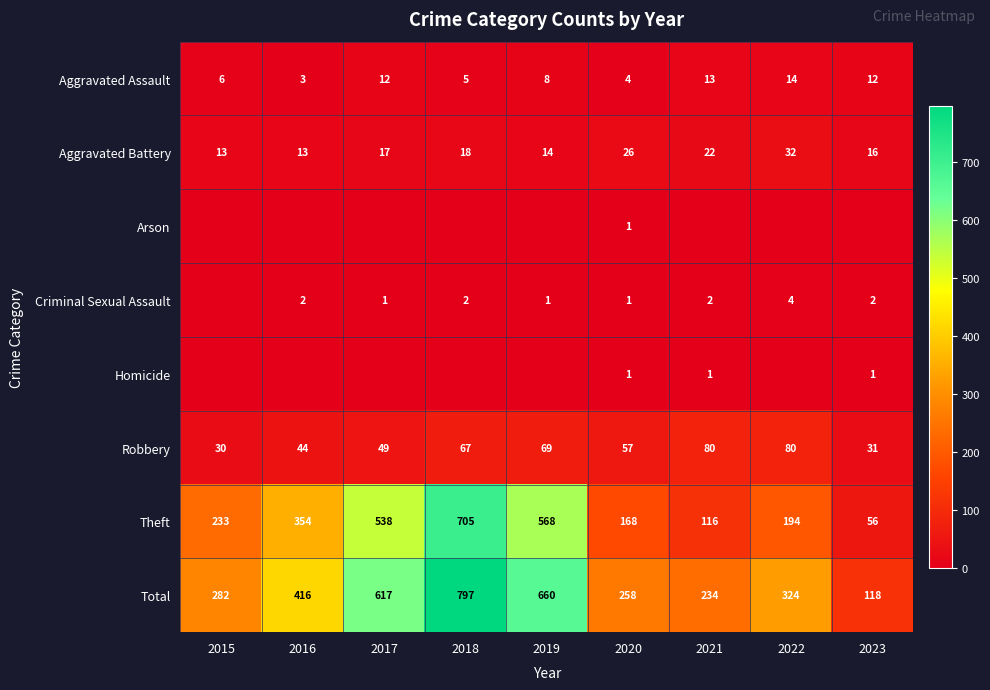

True or false: Aggravated Assault has a value of 3 at 2016.

True